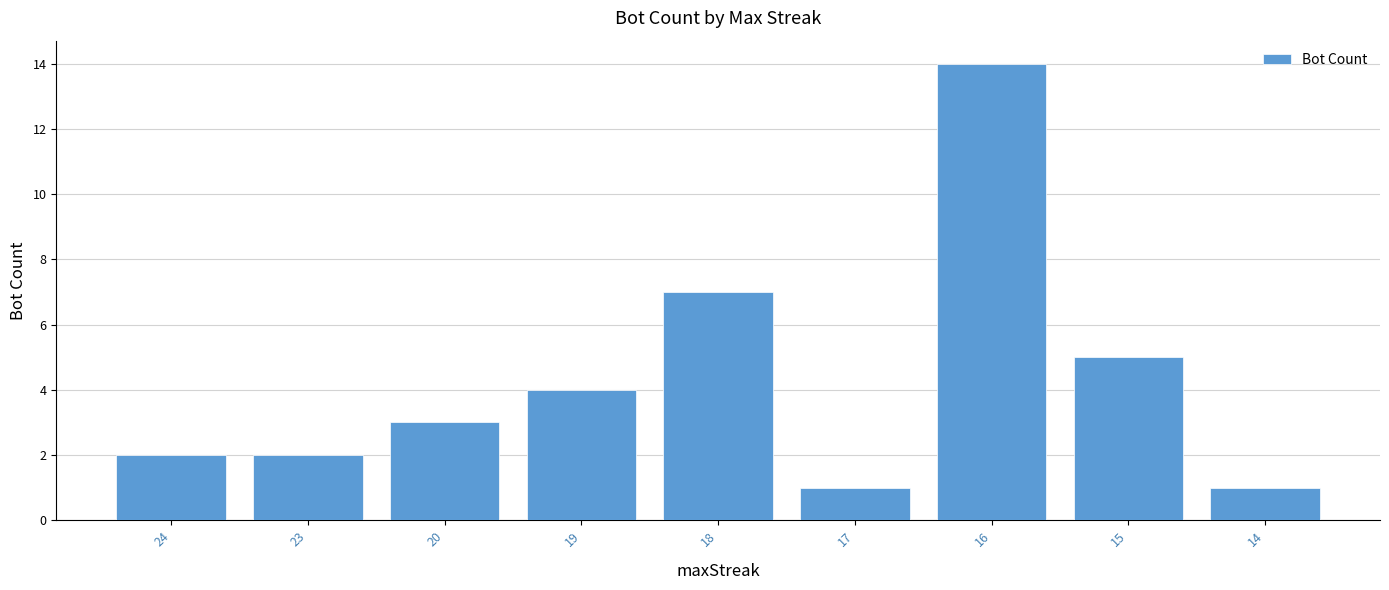

Approximately how many times larger is the value at 15 compared to 23?

2.5